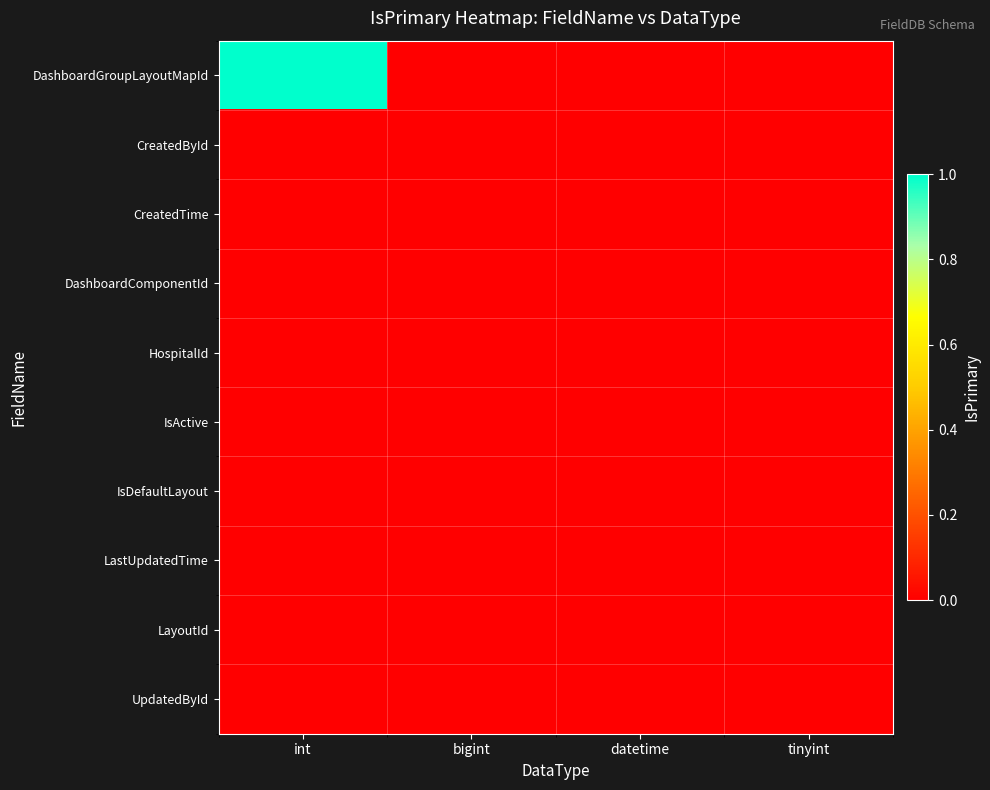

Count the number of categories in the chart.

4